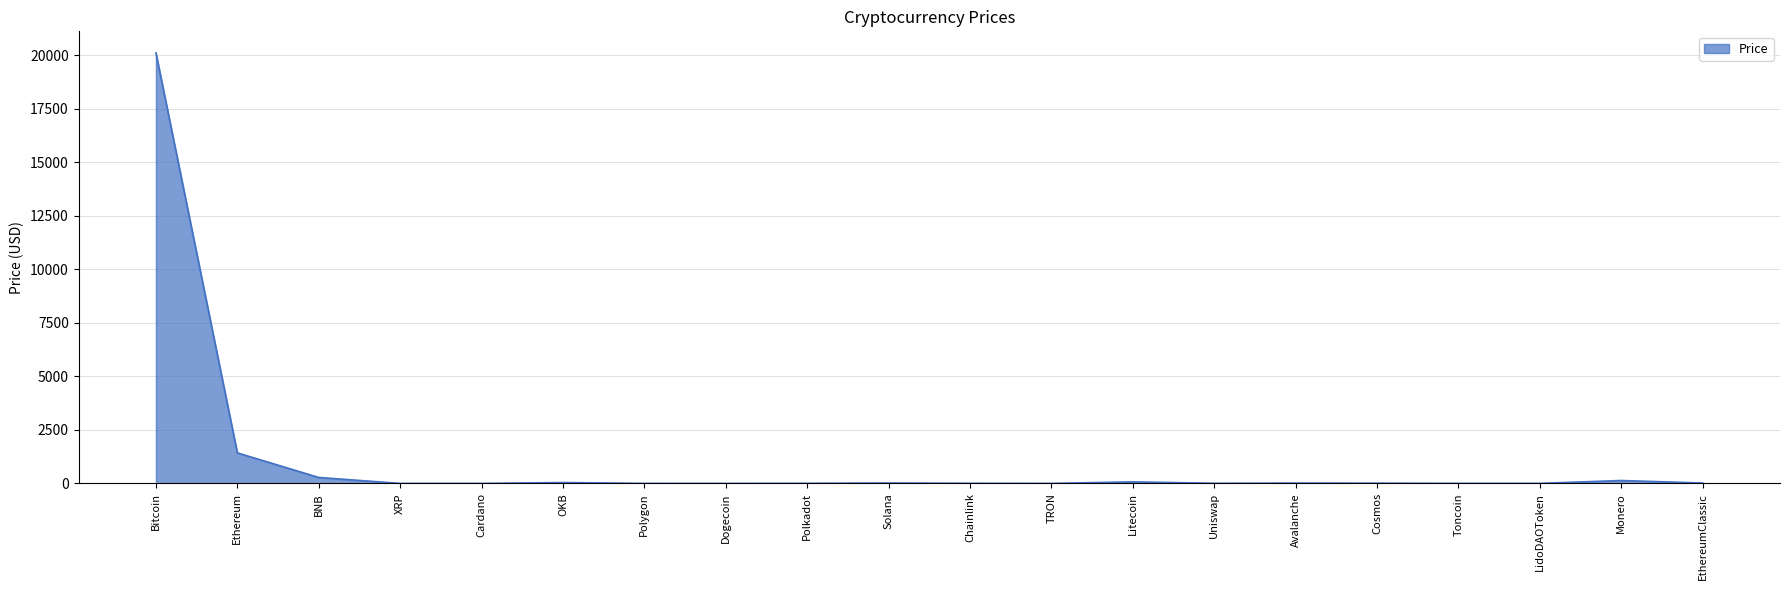

The chart shows a value of 20104.0 at Bitcoin. True or false?

True